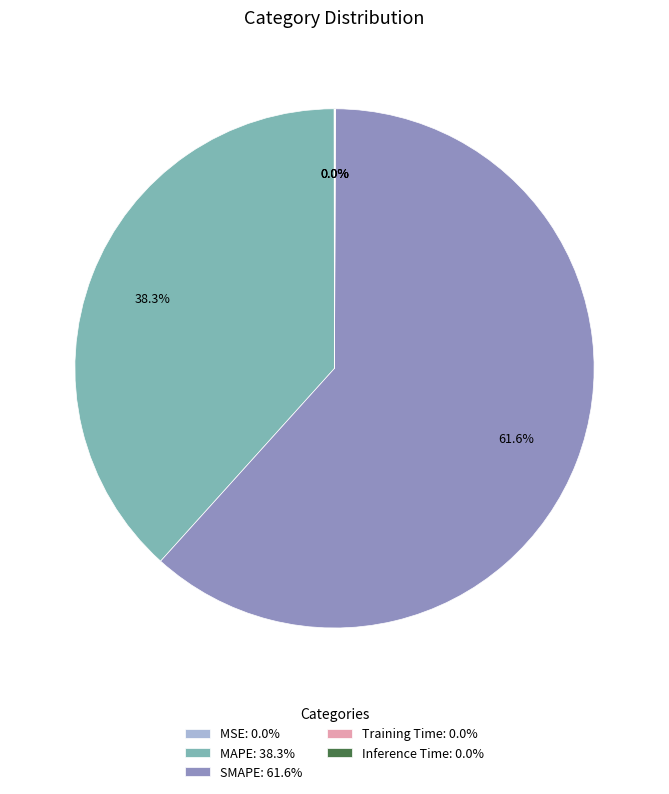

Which category has the biggest portion of the pie?

SMAPE